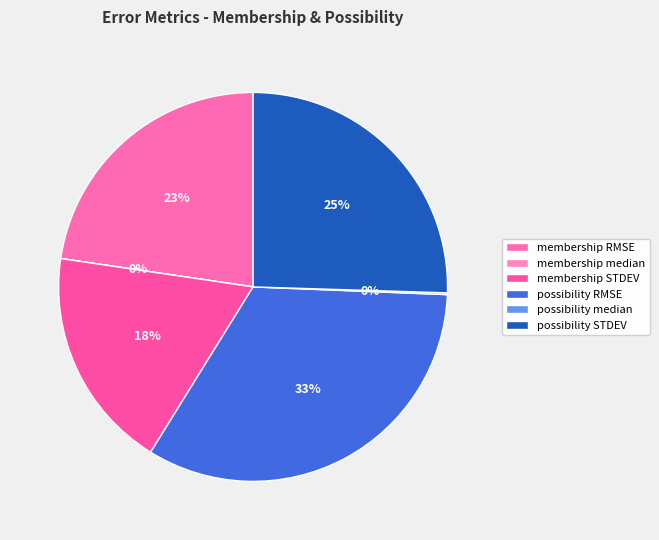

Combined, do membership STDEV and membership RMSE account for over 50%?

No